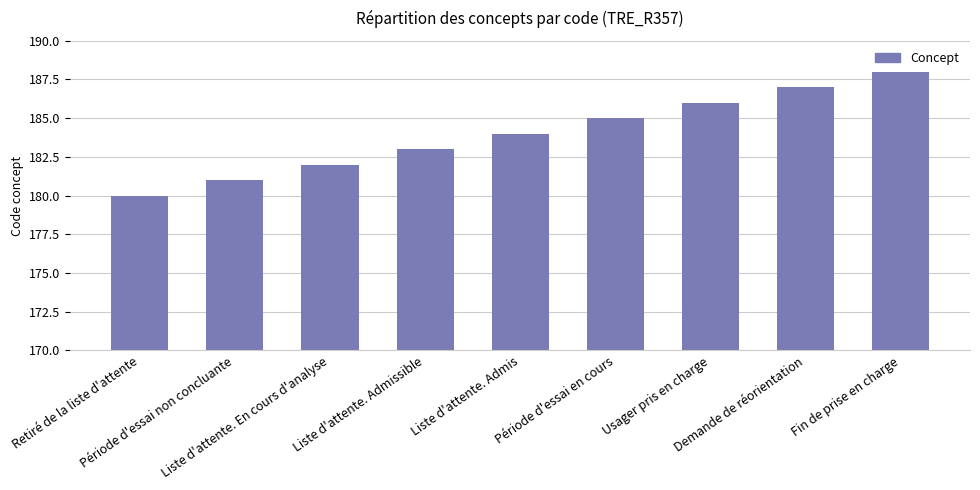

Which has a higher value, Liste d'attente. Admissible or Liste d'attente. Admis?

Liste d'attente. Admis